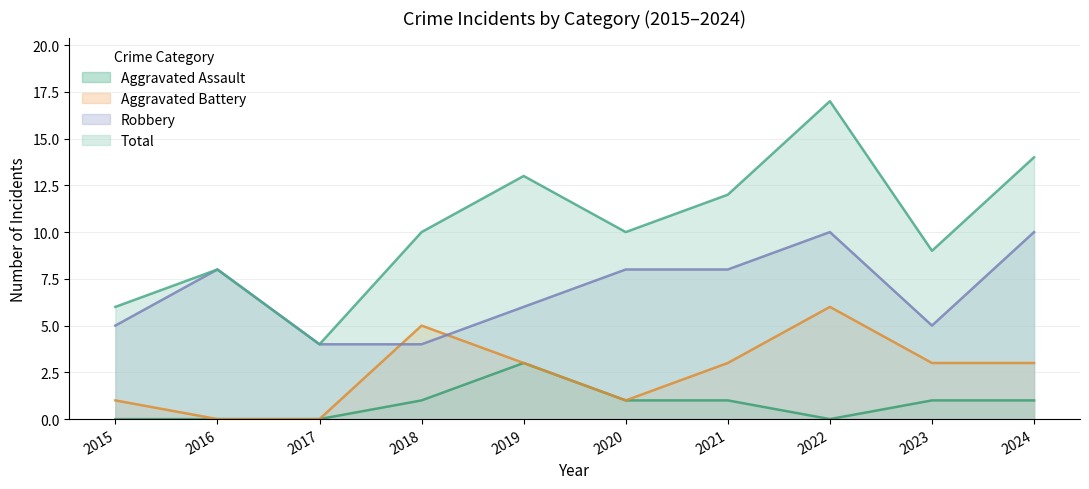

At how many categories does at least one series exceed 2?

10